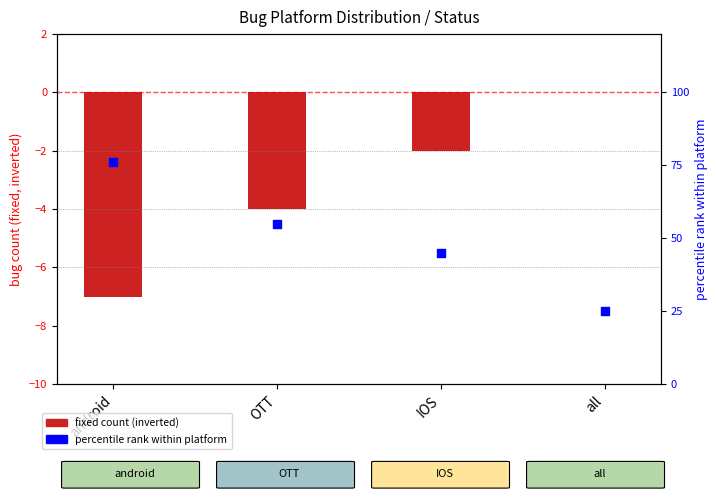

What is the total value across all series at OTT?

51